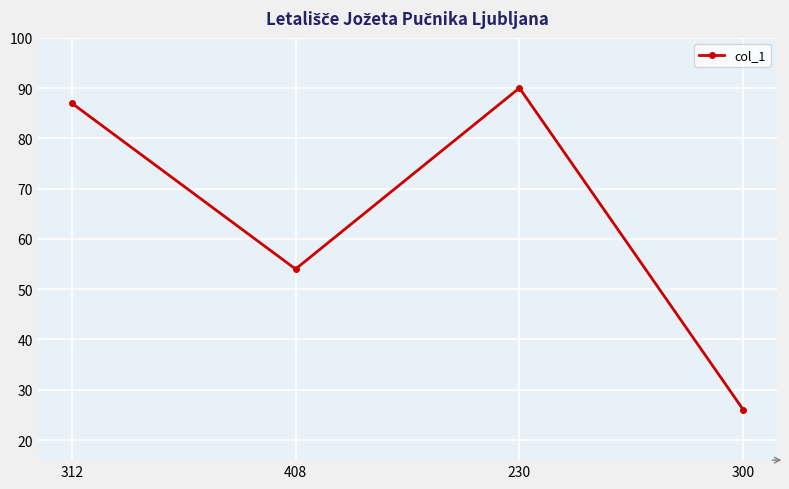

Approximately how many times larger is the value at 230 compared to 300?

3.5